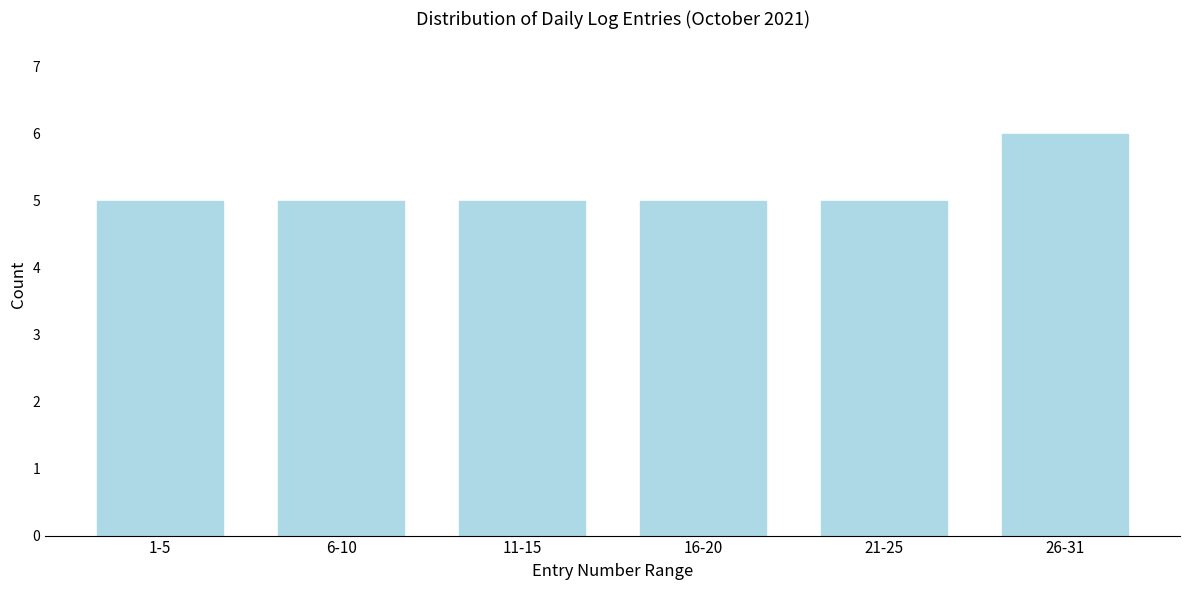

Reading left to right, transcribe all the data shown in this chart.

5	5	5	5	5	6